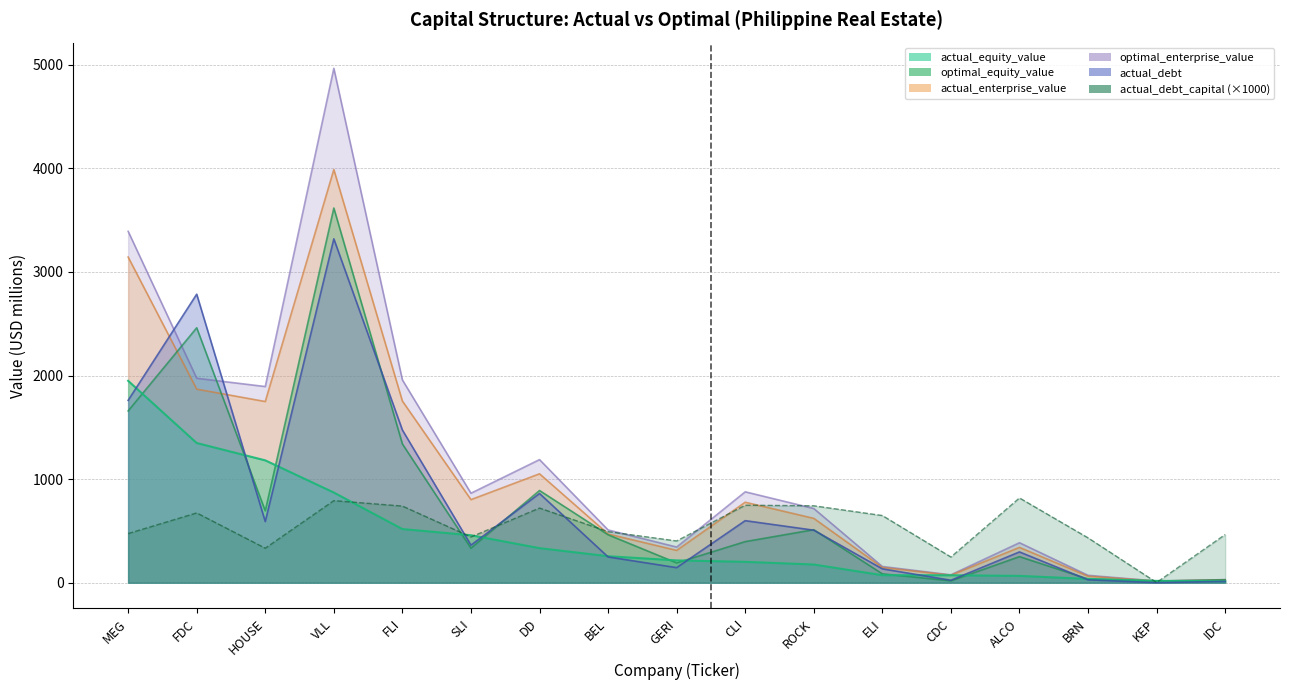

At which label is optimal_equity_value closest to 1815?

MEG